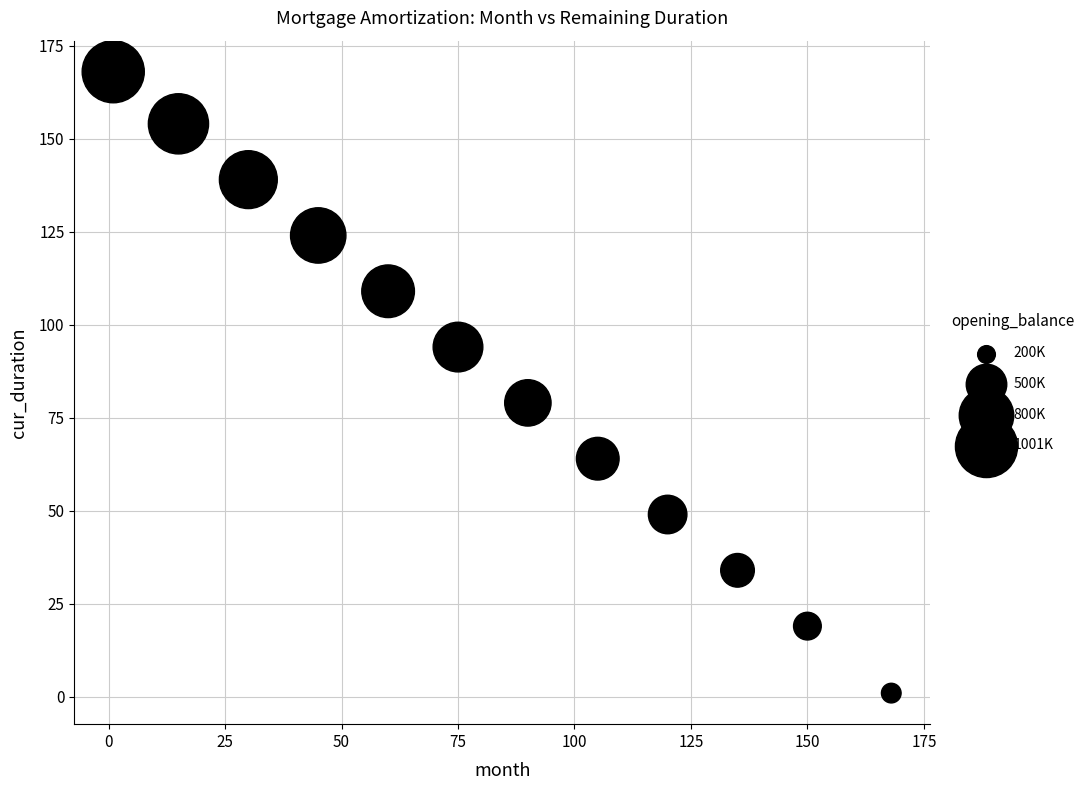

What is the range of Y values (max minus min)?

167